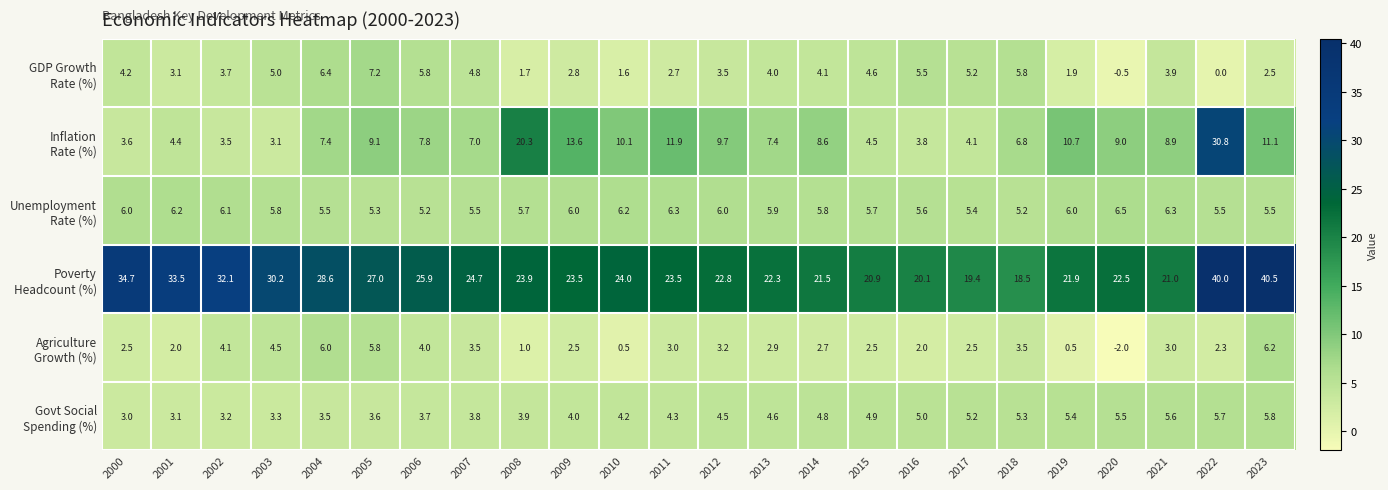

At how many categories does at least one series exceed 4?

24